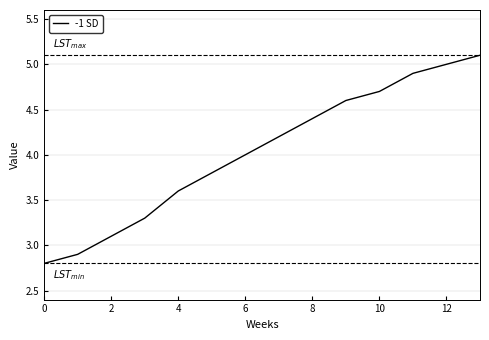

What is the difference between the maximum and minimum values?

2.3